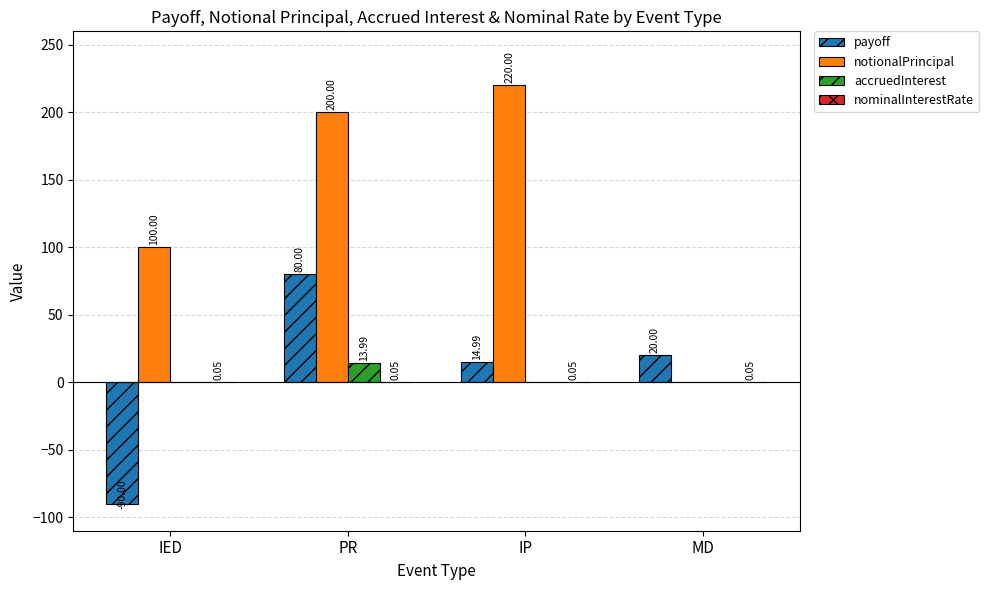

Where is payoff nearest to the value -5?

IP